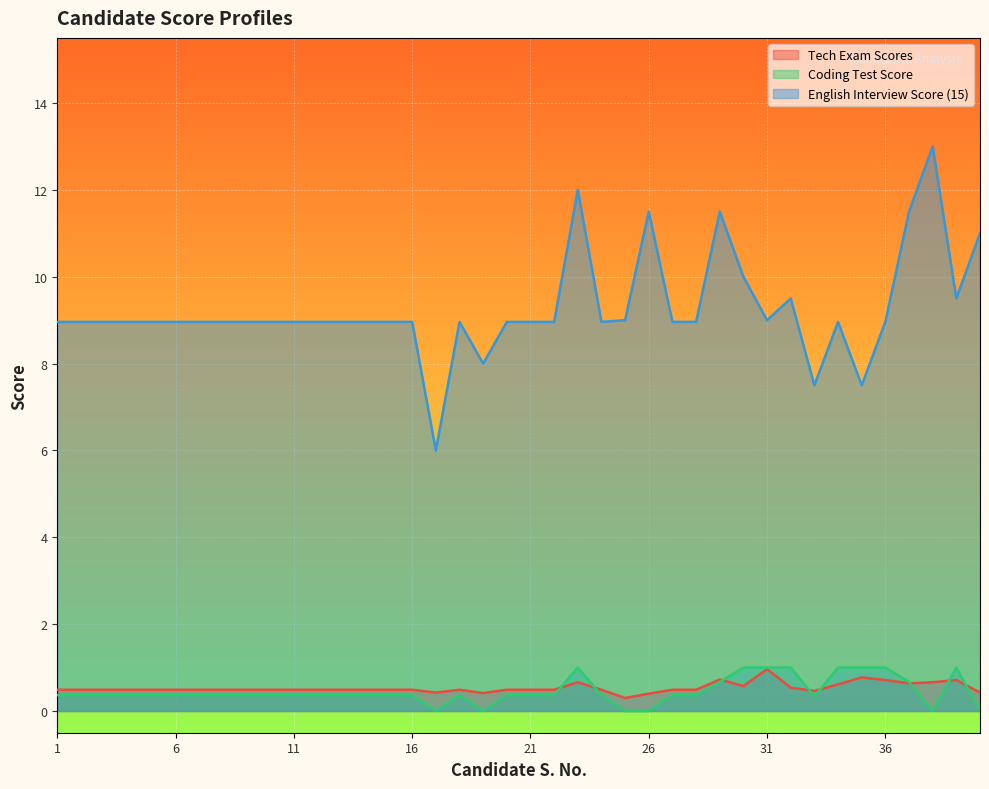

True or false: Tech Exam Scores has more than 1 interior local peaks.

True